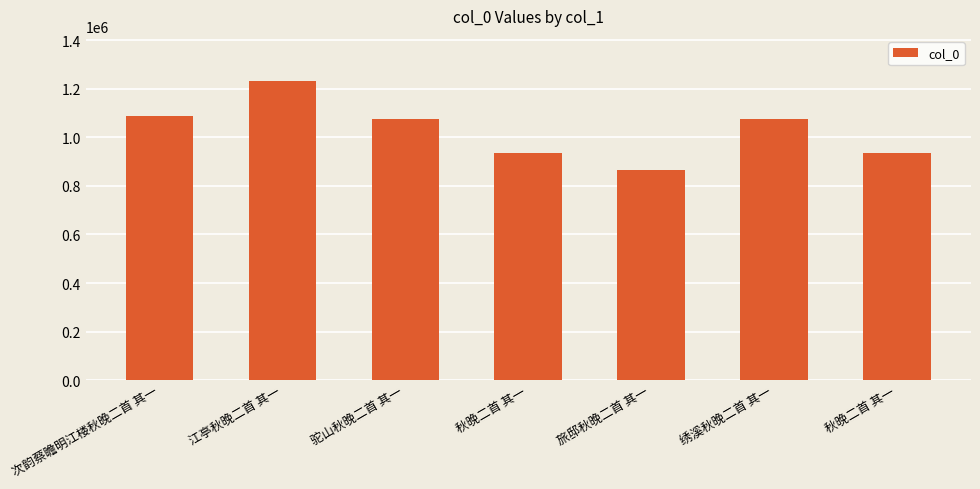

Count the number of data series in this chart.

1